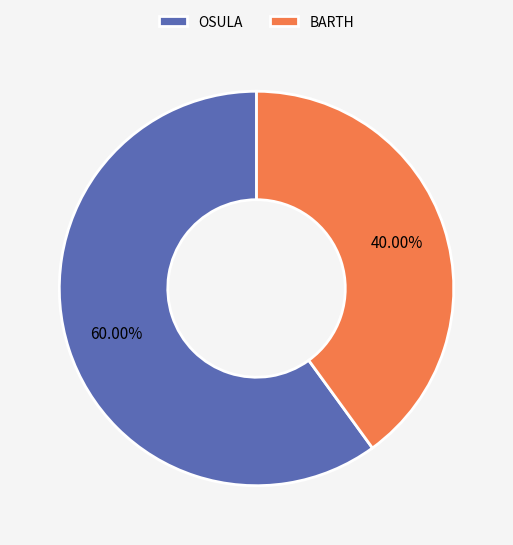

To the nearest percent, what is the difference between the BARTH and OSULA slice percentages?

20%